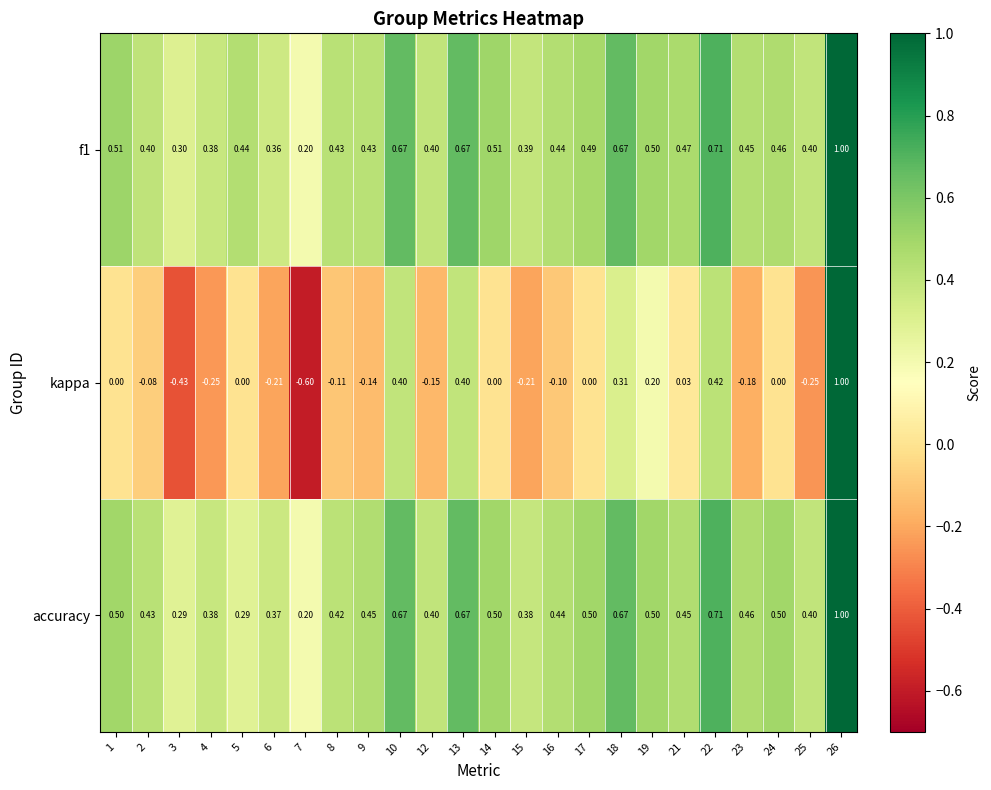

Which series has the widest spread of values?

kappa